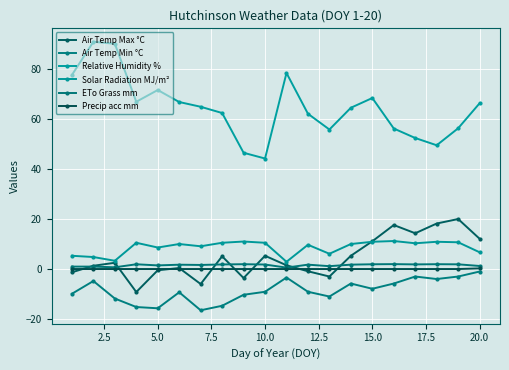

What are all the series names shown in the legend?

Air Temp Max °C, Air Temp Min °C, Relative Humidity %, Solar Radiation MJ/m², ETo Grass mm, Precip acc mm